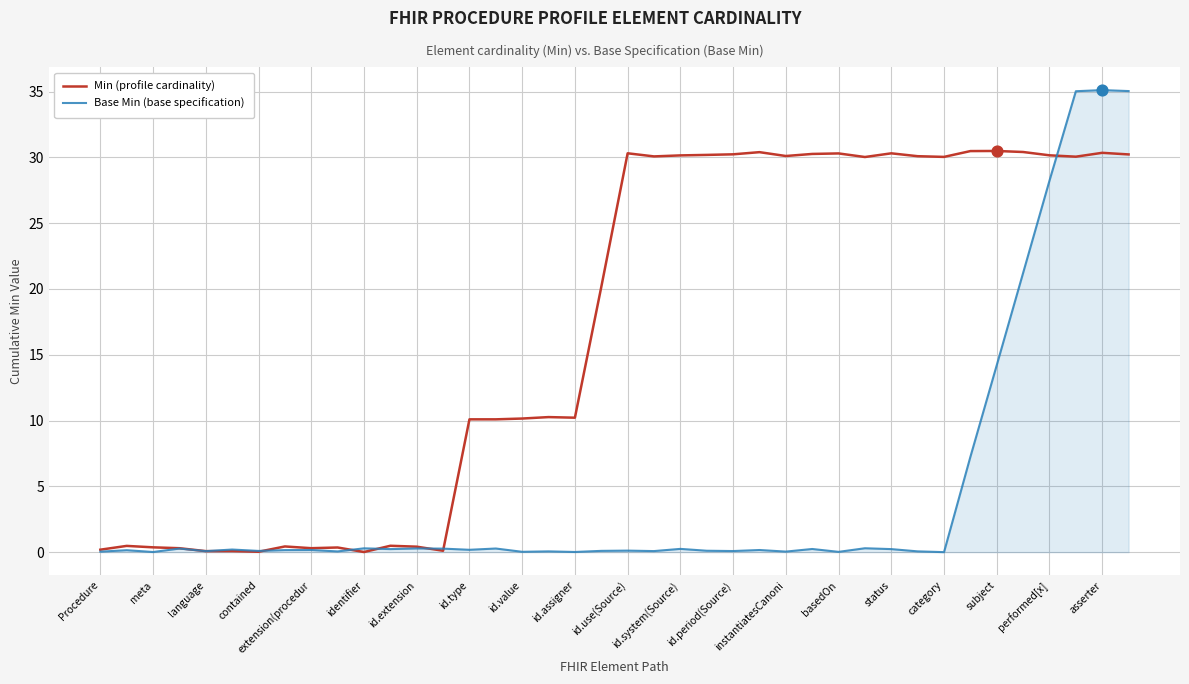

Which series has the largest range (max minus min)?

Base Min (base specification)